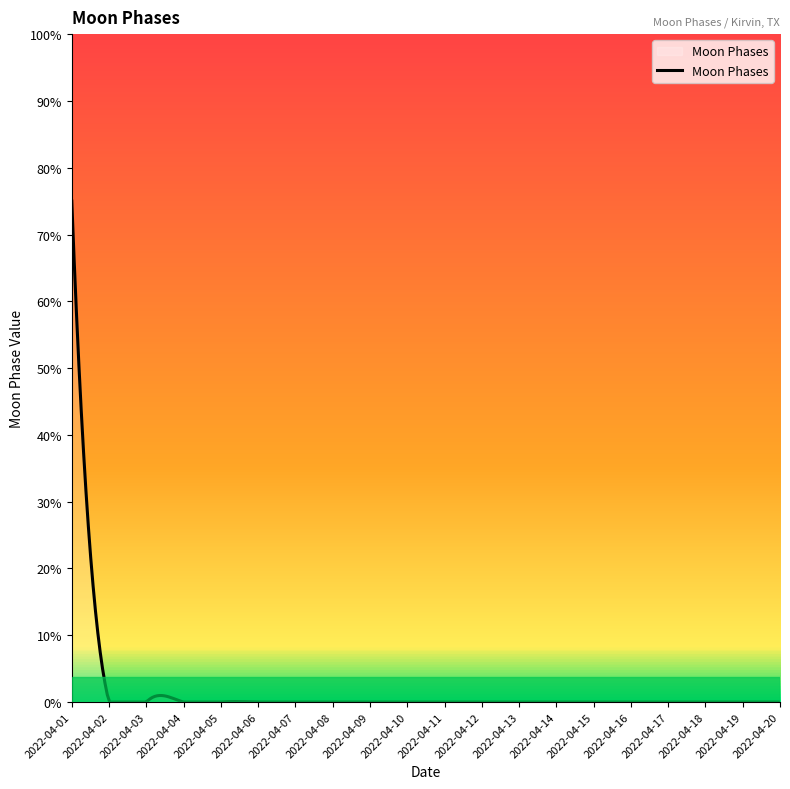

Does the chart display data point markers on the line(s)?

No